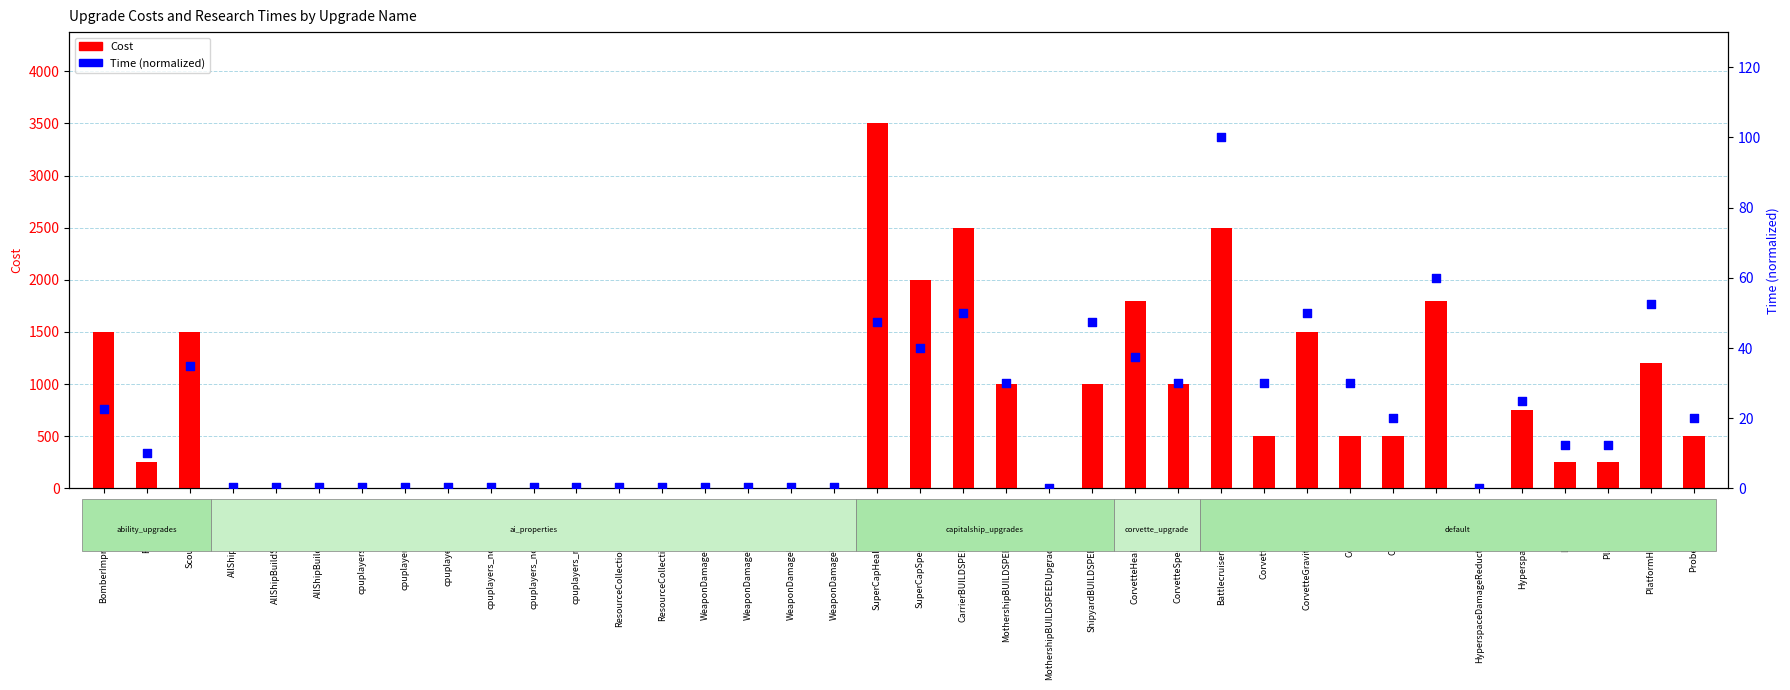

Which series reaches the maximum Y coordinate?

Cost